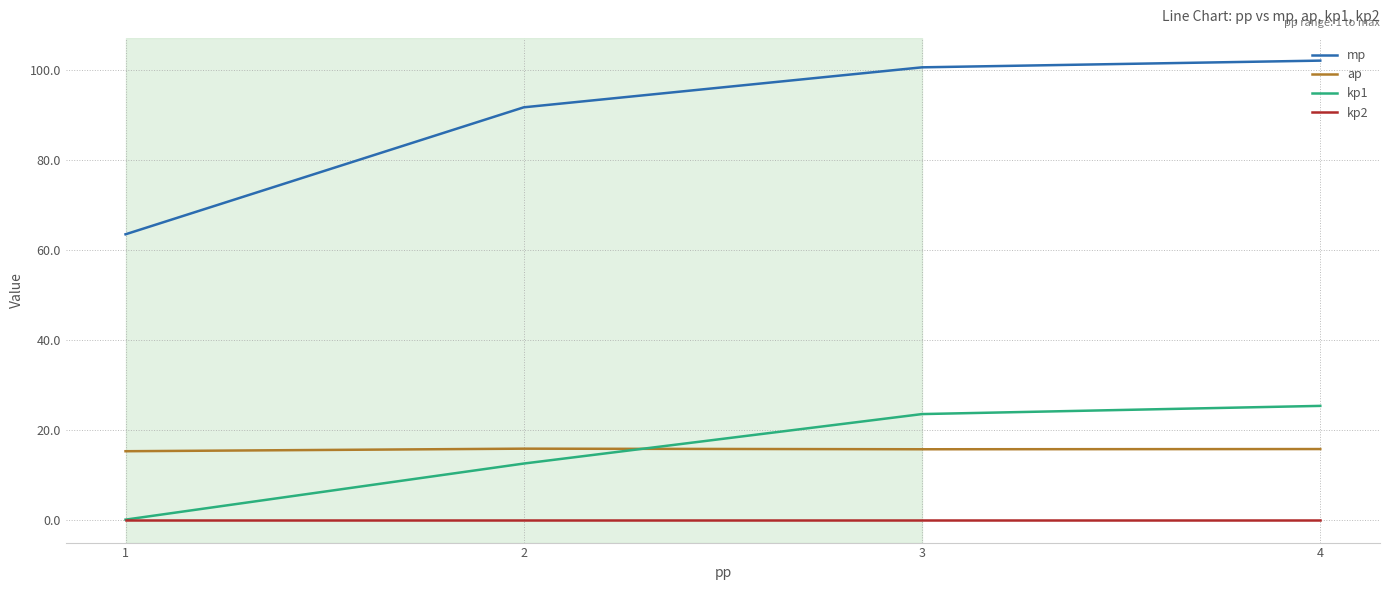

What is the total value across all series at 3?

139.6